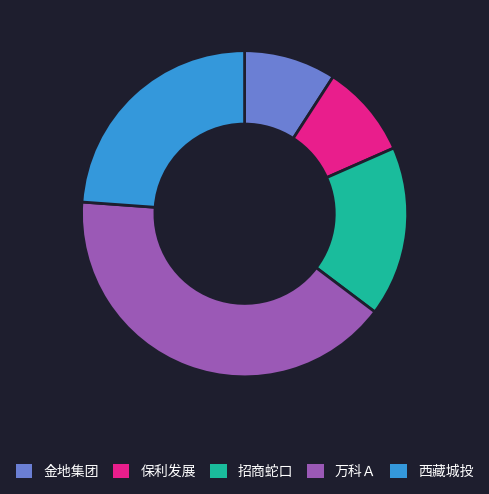

Does any single category account for the majority?

No